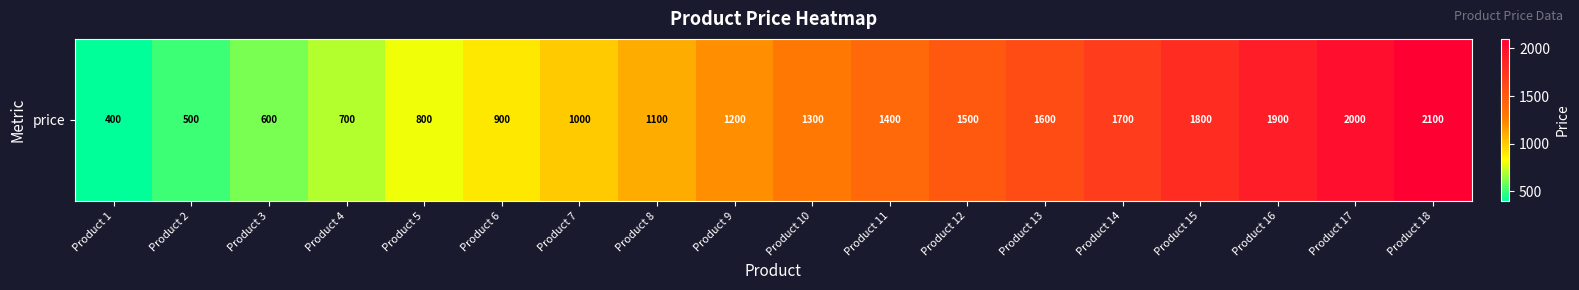

Is it true that the value at Product 8 is 1100?

True